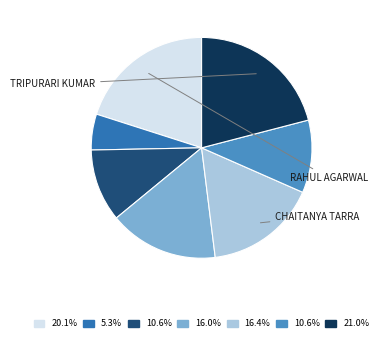

Does any single category account for the majority?

No